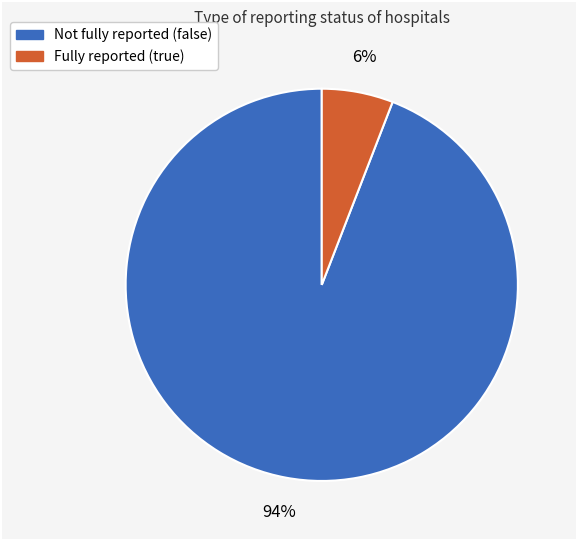

To the nearest percent, what is the average slice percentage?

50%